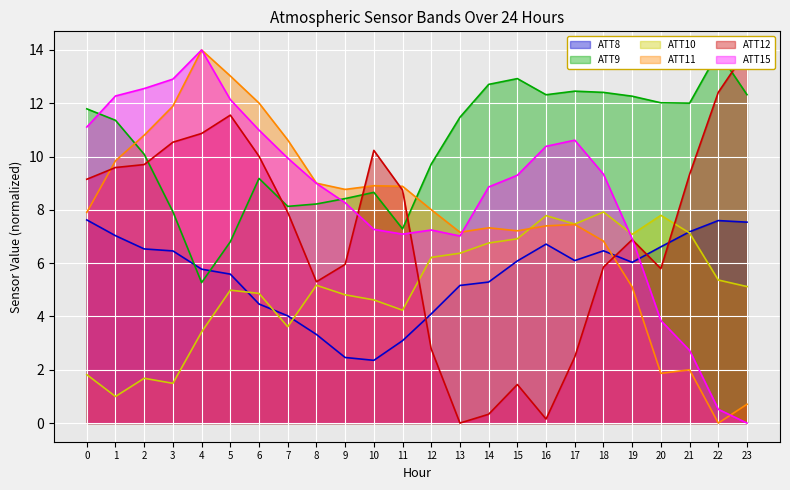

Reading left to right, list all the values displayed in this chart.

ATT8: 7.6	7.0	6.5	6.5	5.8	5.6	4.5	4.0	3.3	2.5	2.4	3.1	4.1	5.2	5.3	6.1	6.7	6.1	6.5	6.0	6.6	7.2	7.6	7.5
ATT9: 11.8	11.4	10.1	7.9	5.3	6.8	9.2	8.1	8.2	8.4	8.7	7.3	9.7	11.5	12.7	12.9	12.3	12.5	12.4	12.3	12.0	12.0	13.9	12.3
ATT10: 1.8	1.0	1.7	1.5	3.4	5.0	4.9	3.6	5.2	4.8	4.6	4.2	6.2	6.4	6.8	6.9	7.8	7.5	7.9	7.1	7.8	7.1	5.4	5.1
ATT11: 7.9	9.8	10.8	11.9	14.0	13.0	12.0	10.6	9.0	8.8	8.9	8.9	8.0	7.2	7.3	7.2	7.4	7.5	6.8	5.1	1.9	2.0	0.0	0.7
ATT12: 9.1	9.6	9.7	10.5	10.9	11.6	10.0	7.9	5.3	6.0	10.2	8.7	2.8	0.0	0.3	1.4	0.2	2.5	5.9	6.9	5.8	9.3	12.4	14.0
ATT15: 11.1	12.3	12.6	12.9	14.0	12.1	11.0	9.9	9.0	8.3	7.3	7.1	7.2	7.0	8.9	9.3	10.4	10.6	9.3	6.9	3.8	2.7	0.5	0.0